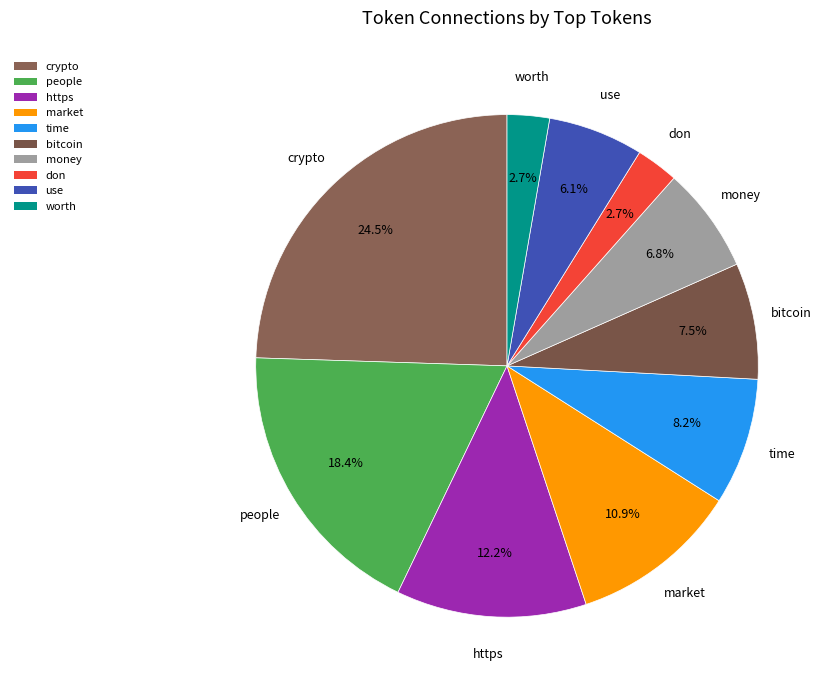

Count the number of slices in the pie.

10